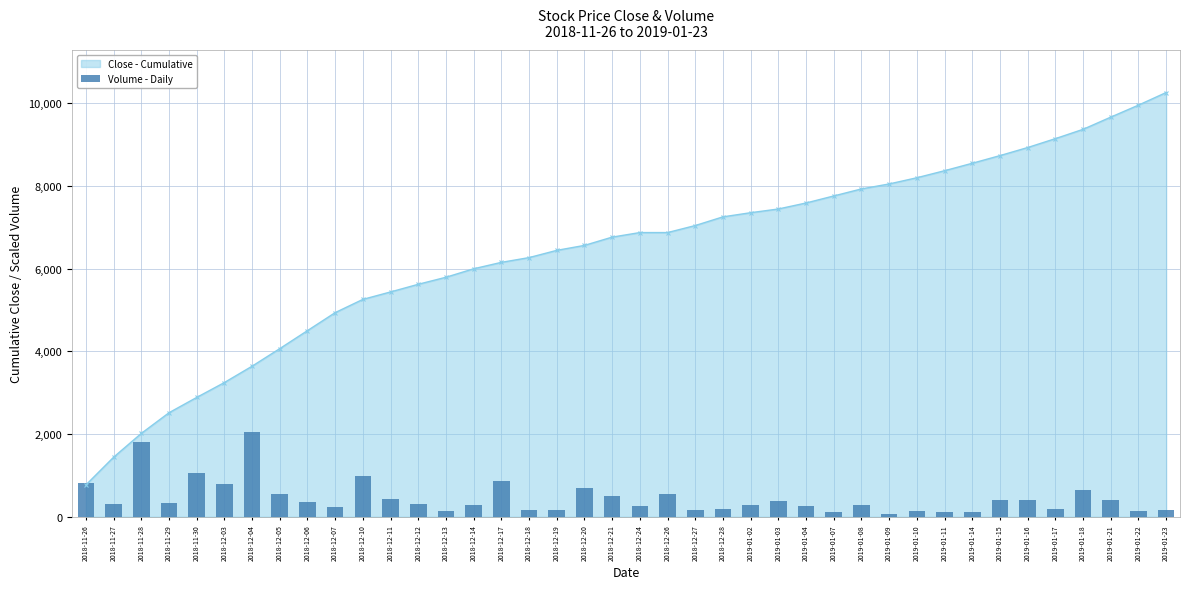

What is the ratio of the value at 2018-12-14 to the value at 2018-12-12?

0.9